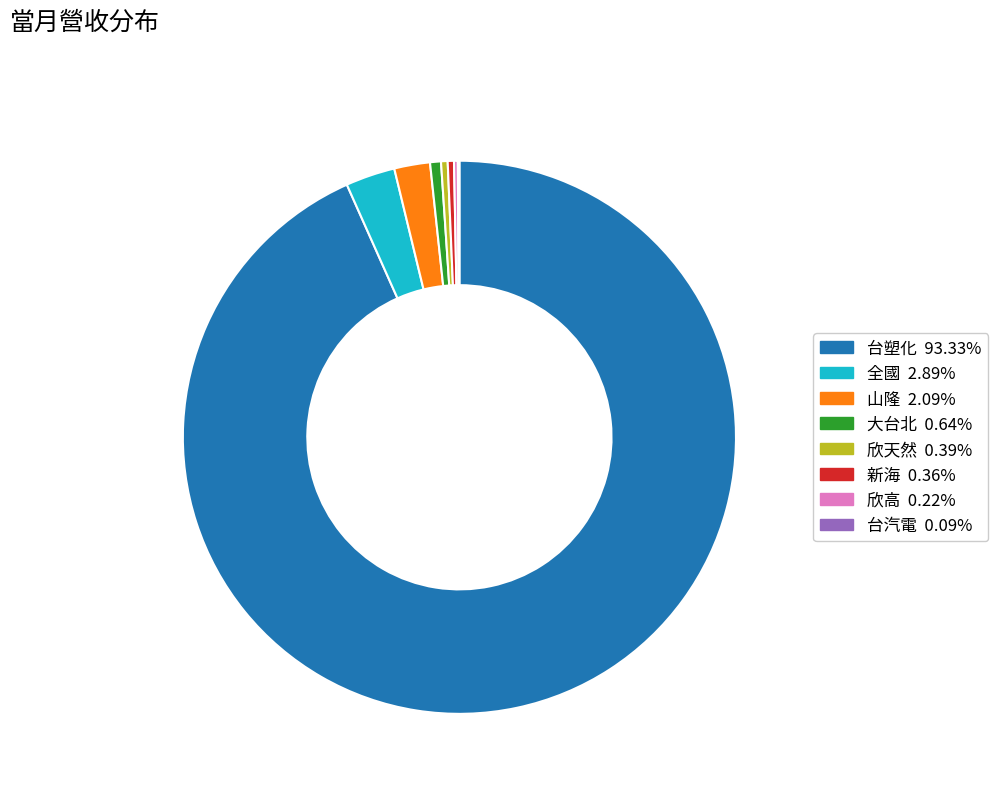

Which category has the biggest portion of the pie?

台塑化